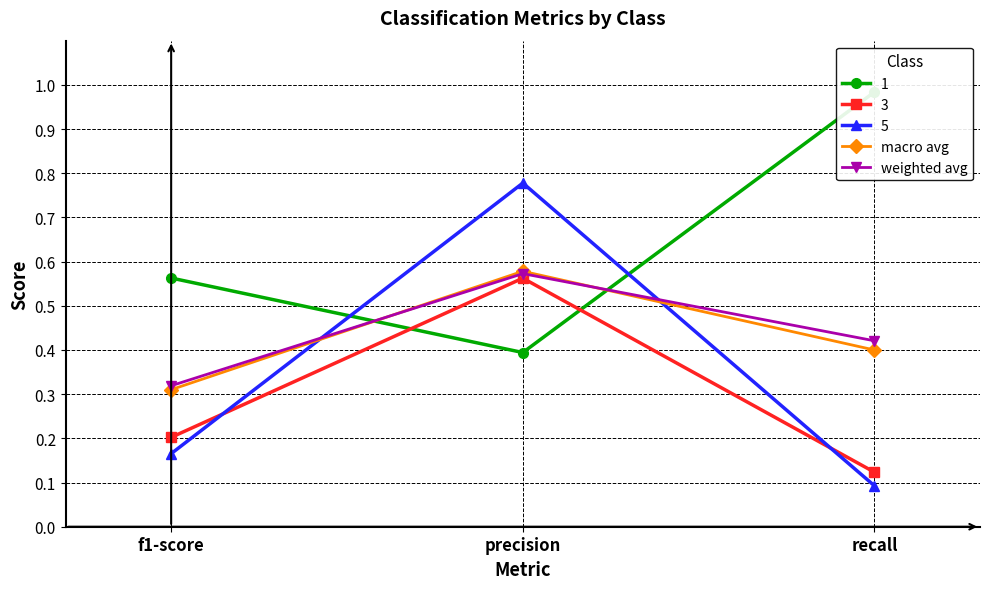

What is the difference between the maximum and minimum values in the macro avg series?

0.3